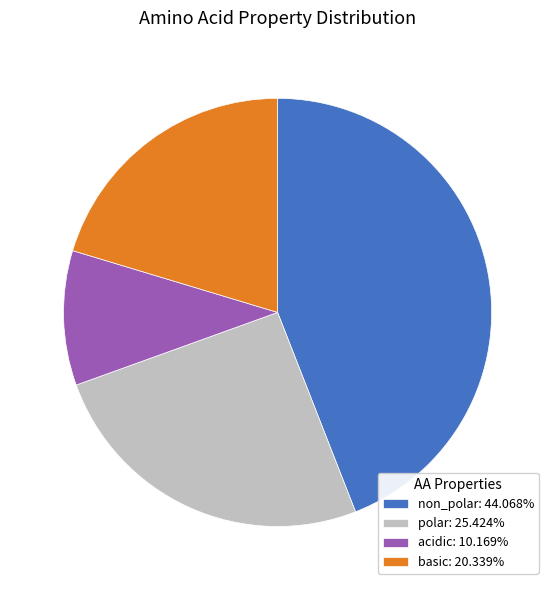

Combined, do polar: 25.424% and non_polar: 44.068% account for over 50%?

Yes